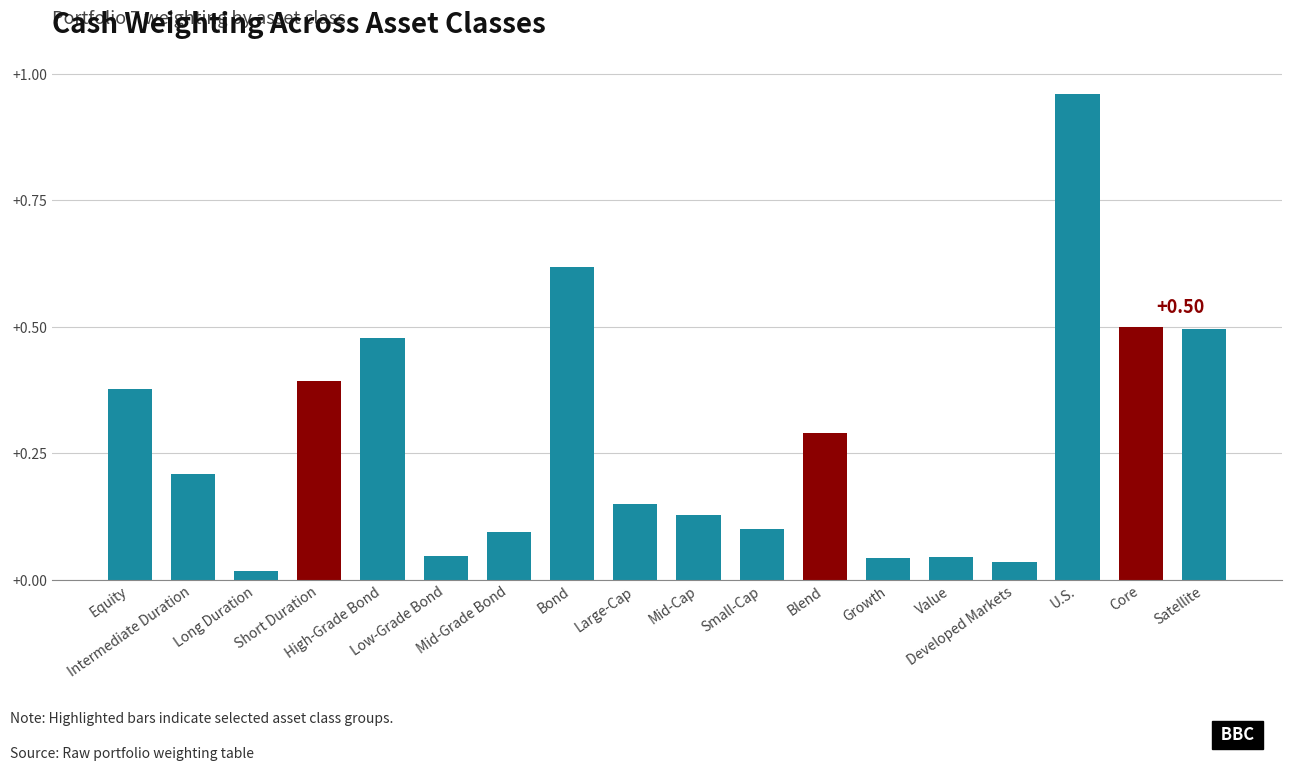

At which category does the chart reach its peak across all series?

U.S.